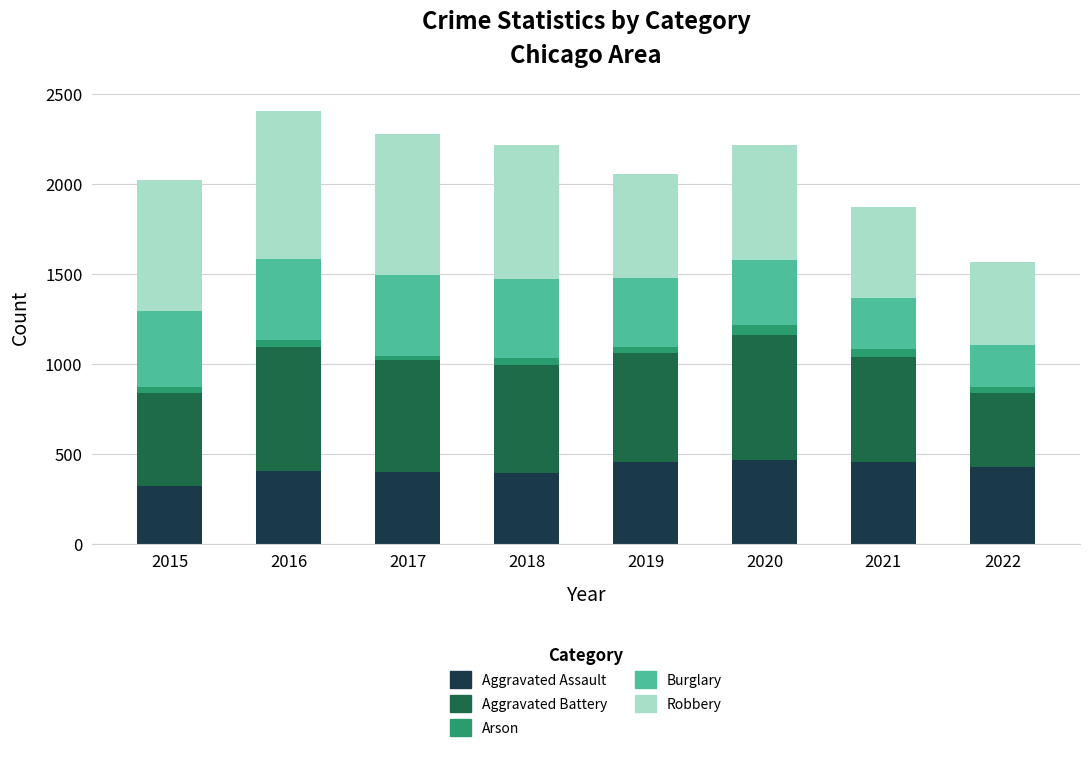

At which label does Aggravated Assault reach its minimum?

2015